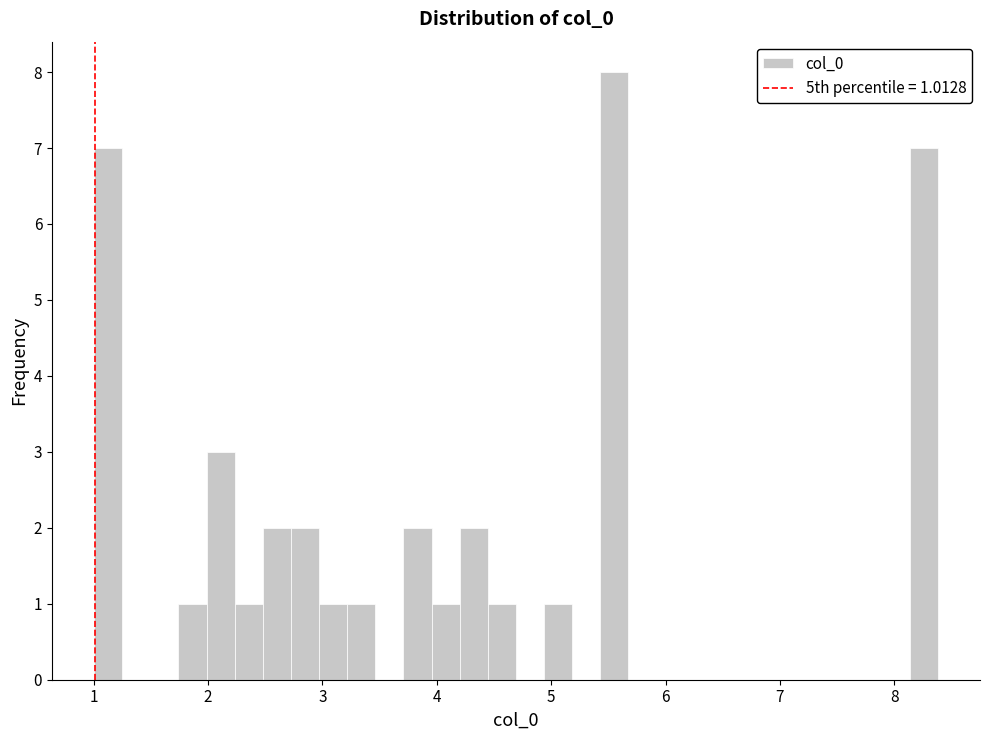

Around what value on the x-axis is the tallest bar? Give the approximate position of its centre, as read against the axis.

5.6